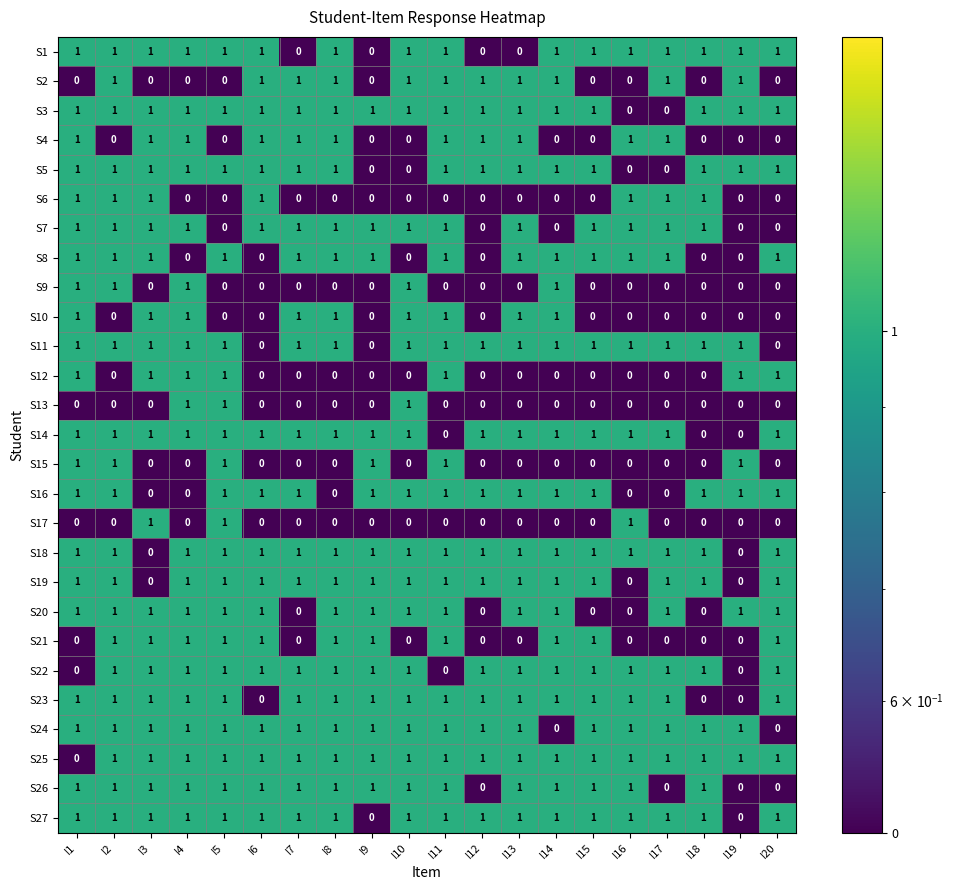

The value of S11 at I14 is 1. True or false?

True